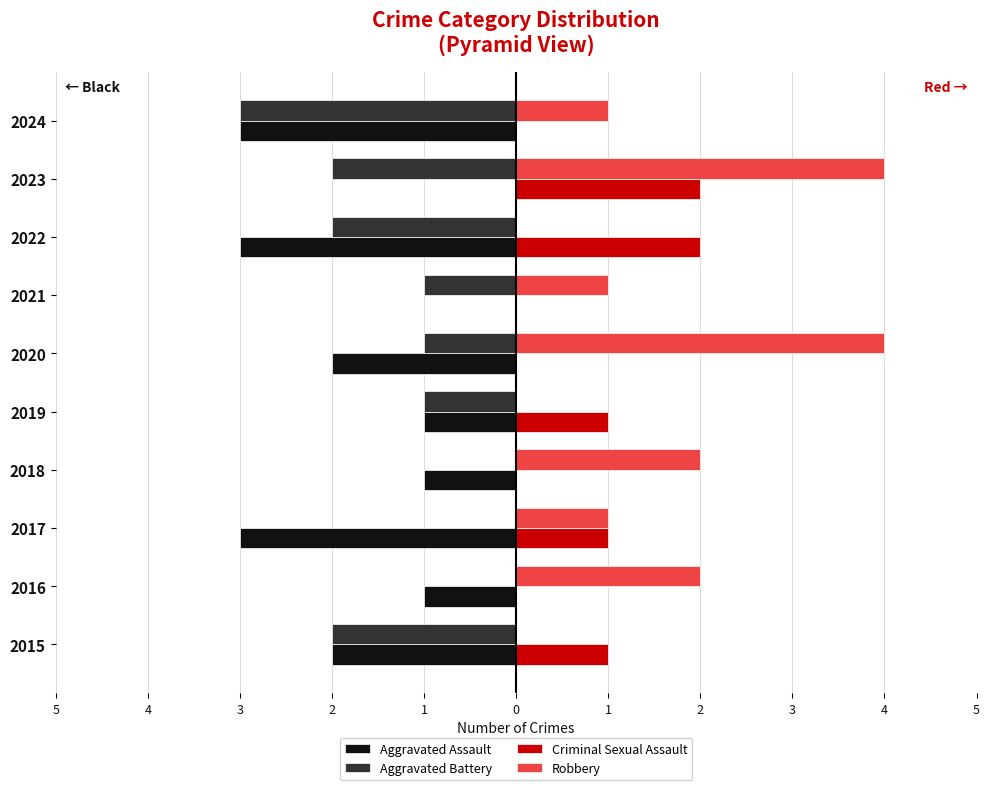

What are all the series names shown in the legend?

Aggravated Assault, Aggravated Battery, Criminal Sexual Assault, Robbery